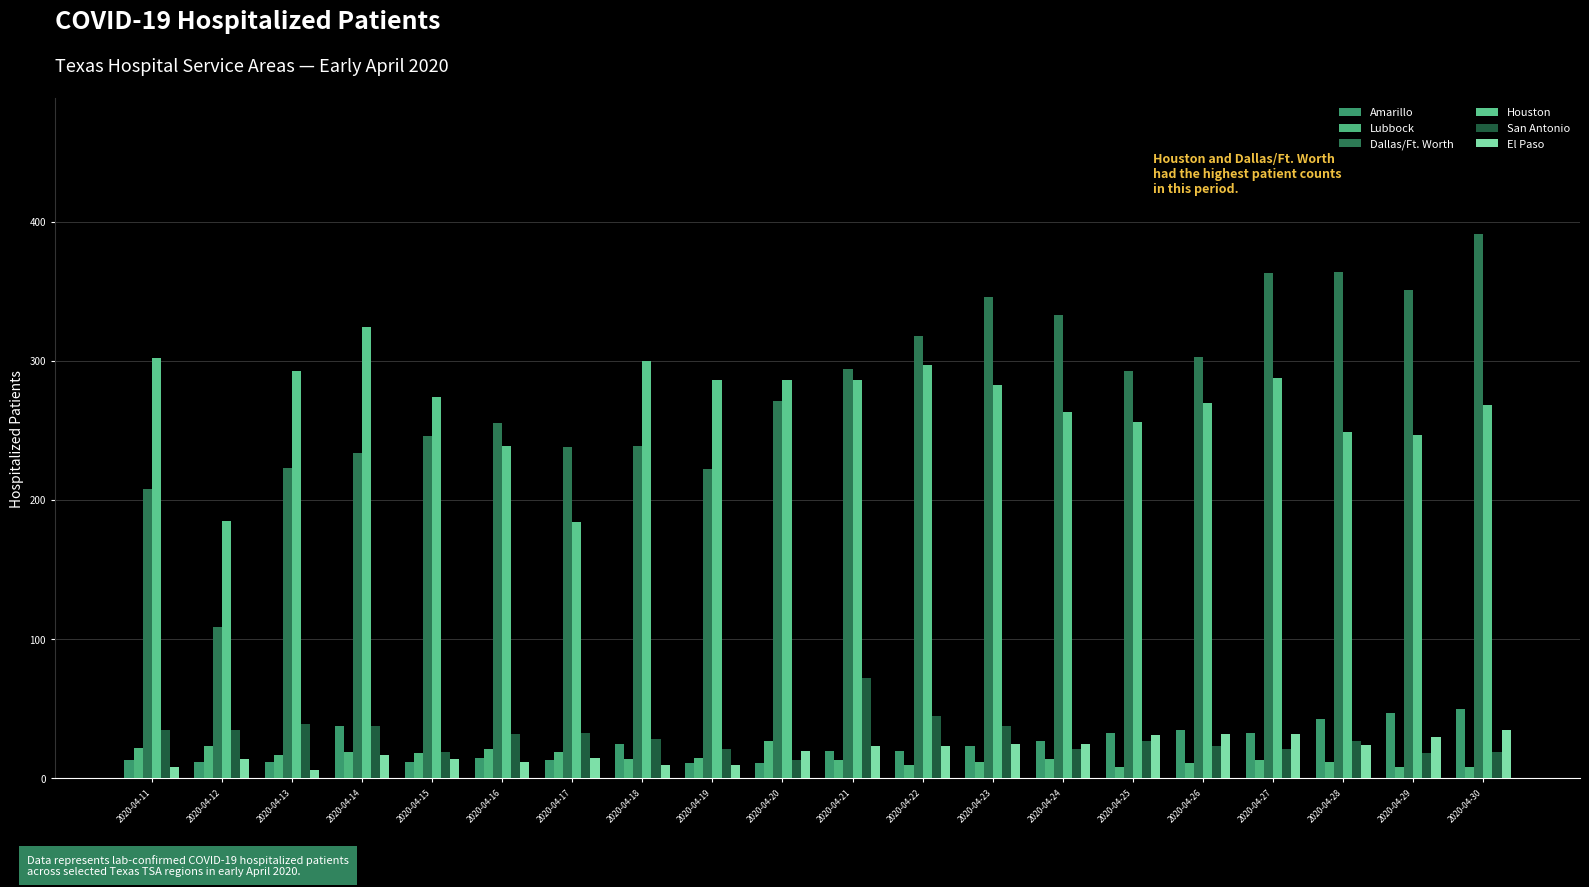

How many values in the San Antonio series are below 28?

10